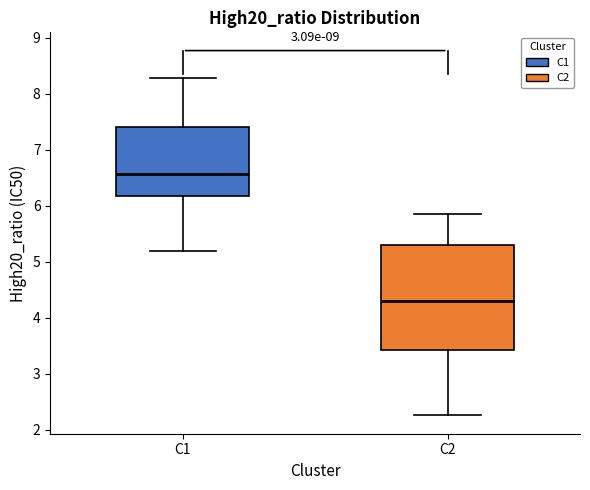

Reading left to right, read every box against the y-axis: the position of its median line, the range the box covers, and the ends of its whiskers. The values are not printed on the chart, so give them approximately, as read against the axis.

C1: median 6.6, box 6.2 to 7.4, whiskers 5.2 to 8.3
C2: median 4.3, box 3.4 to 5.3, whiskers 2.3 to 5.8